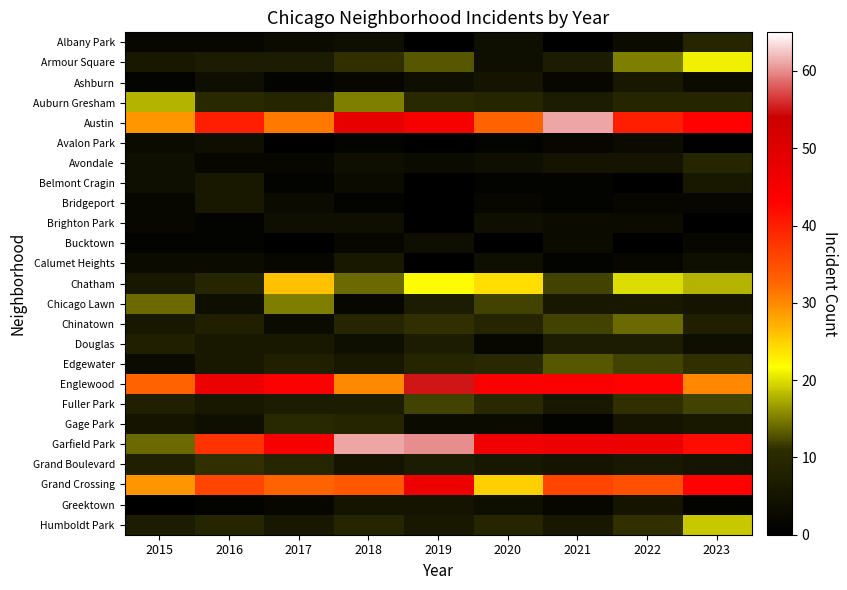

Reading left to right, transcribe all the data shown in this chart.

Albany Park: 2015=2	2016=2	2017=3	2018=4	2019=0	2020=4	2021=0	2022=3	2023=9
Armour Square: 2015=6	2016=7	2017=7	2018=11	2019=13	2020=4	2021=7	2022=15	2023=21
Ashburn: 2015=1	2016=4	2017=1	2018=2	2019=4	2020=5	2021=2	2022=6	2023=3
Auburn Gresham: 2015=18	2016=10	2017=9	2018=15	2019=10	2020=9	2021=7	2022=9	2023=9
Austin: 2015=29	2016=40	2017=31	2018=48	2019=45	2020=33	2021=61	2022=40	2023=43
Avalon Park: 2015=3	2016=4	2017=0	2018=1	2019=0	2020=1	2021=2	2022=3	2023=0
Avondale: 2015=4	2016=2	2017=2	2018=4	2019=3	2020=4	2021=5	2022=5	2023=9
Belmont Cragin: 2015=4	2016=6	2017=1	2018=3	2019=0	2020=1	2021=1	2022=0	2023=6
Bridgeport: 2015=2	2016=6	2017=3	2018=1	2019=0	2020=2	2021=1	2022=2	2023=2
Brighton Park: 2015=2	2016=1	2017=4	2018=4	2019=0	2020=4	2021=3	2022=3	2023=0
Bucktown: 2015=1	2016=1	2017=0	2018=2	2019=4	2020=0	2021=3	2022=0	2023=2
Calumet Heights: 2015=3	2016=3	2017=2	2018=6	2019=0	2020=4	2021=1	2022=2	2023=4
Chatham: 2015=6	2016=9	2017=26	2018=14	2019=22	2020=24	2021=12	2022=20	2023=18
Chicago Lawn: 2015=14	2016=4	2017=15	2018=2	2019=7	2020=12	2021=6	2022=6	2023=5
Chinatown: 2015=6	2016=8	2017=3	2018=9	2019=11	2020=9	2021=12	2022=14	2023=8
Douglas: 2015=8	2016=6	2017=6	2018=4	2019=7	2020=2	2021=7	2022=7	2023=4
Edgewater: 2015=3	2016=6	2017=8	2018=6	2019=9	2020=10	2021=13	2022=12	2023=11
Englewood: 2015=33	2016=47	2017=44	2018=30	2019=55	2020=44	2021=44	2022=43	2023=30
Fuller Park: 2015=8	2016=6	2017=7	2018=7	2019=12	2020=10	2021=6	2022=11	2023=12
Gage Park: 2015=5	2016=4	2017=10	2018=9	2019=3	2020=3	2021=1	2022=5	2023=6
Garfield Park: 2015=14	2016=38	2017=45	2018=61	2019=60	2020=46	2021=47	2022=47	2023=42
Grand Boulevard: 2015=8	2016=11	2017=9	2018=5	2019=7	2020=6	2021=5	2022=6	2023=5
Grand Crossing: 2015=29	2016=36	2017=33	2018=34	2019=47	2020=25	2021=36	2022=35	2023=43
Greektown: 2015=0	2016=1	2017=2	2018=5	2019=5	2020=4	2021=2	2022=5	2023=1
Humboldt Park: 2015=7	2016=9	2017=6	2018=9	2019=6	2020=9	2021=6	2022=11	2023=19